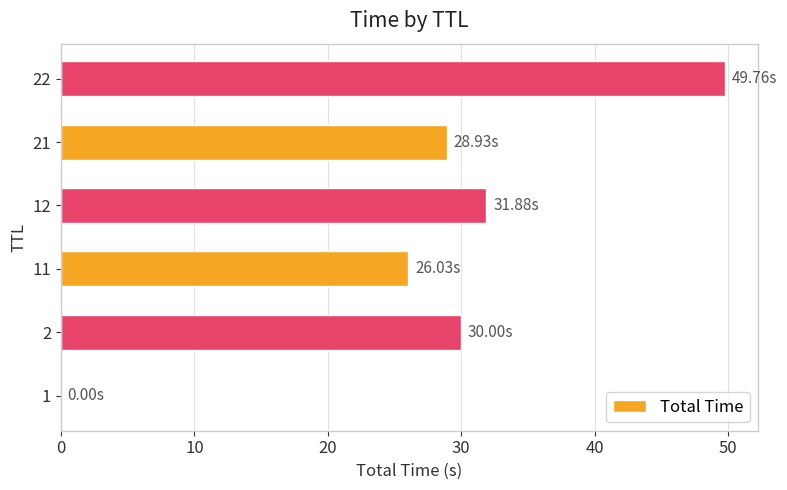

Which has a higher value, 2 or 22?

22